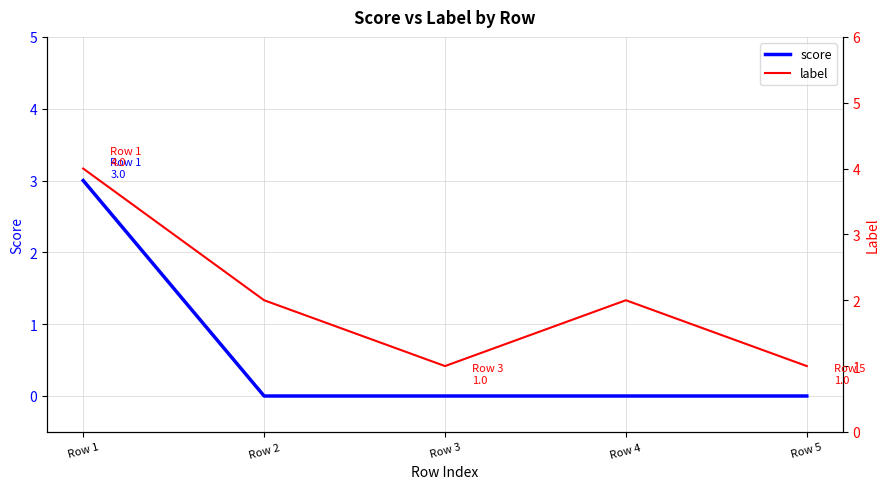

At which label does label reach its peak?

Row 1